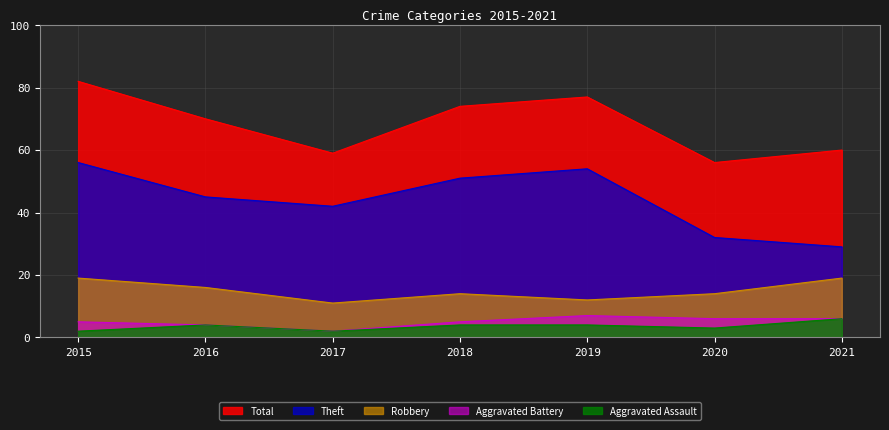

At which label is Total closest to 69?

2016